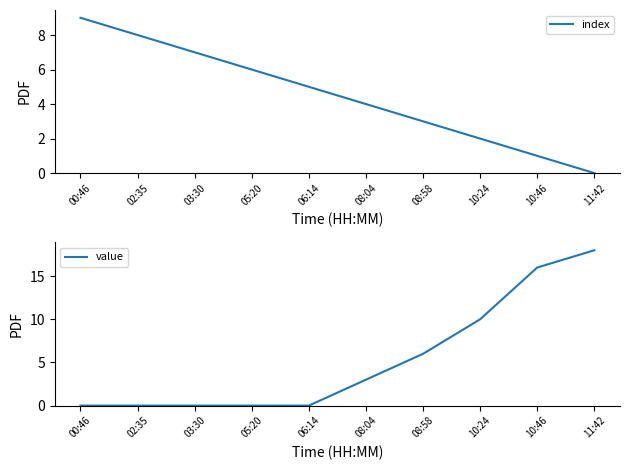

Count the number of data series in this chart.

2